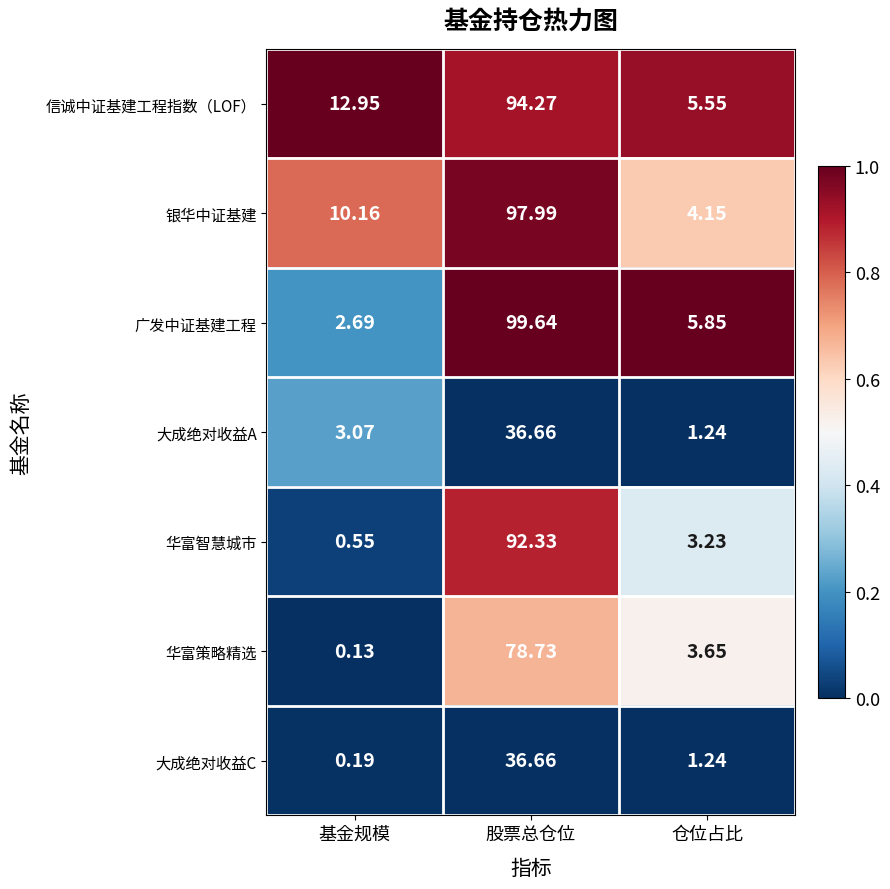

Rank the categories by 大成绝对收益C value from lowest to highest.

基金规模, 仓位占比, 股票总仓位